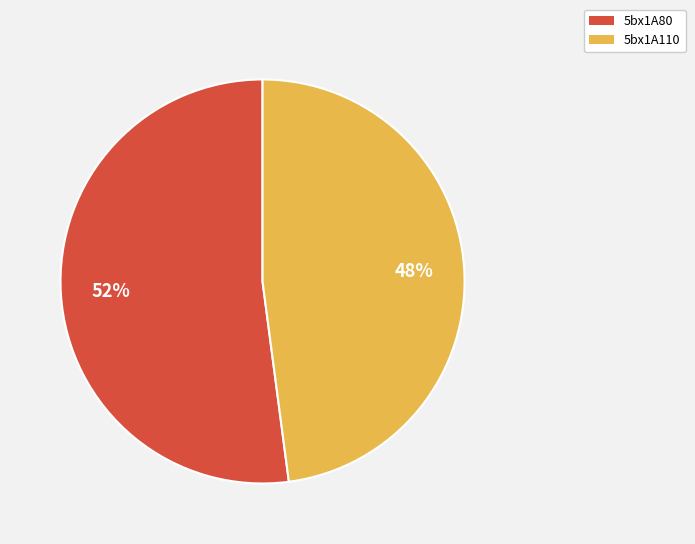

What is the ratio of the value at 5bx1A80 to the value at 5bx1A110?

1.1